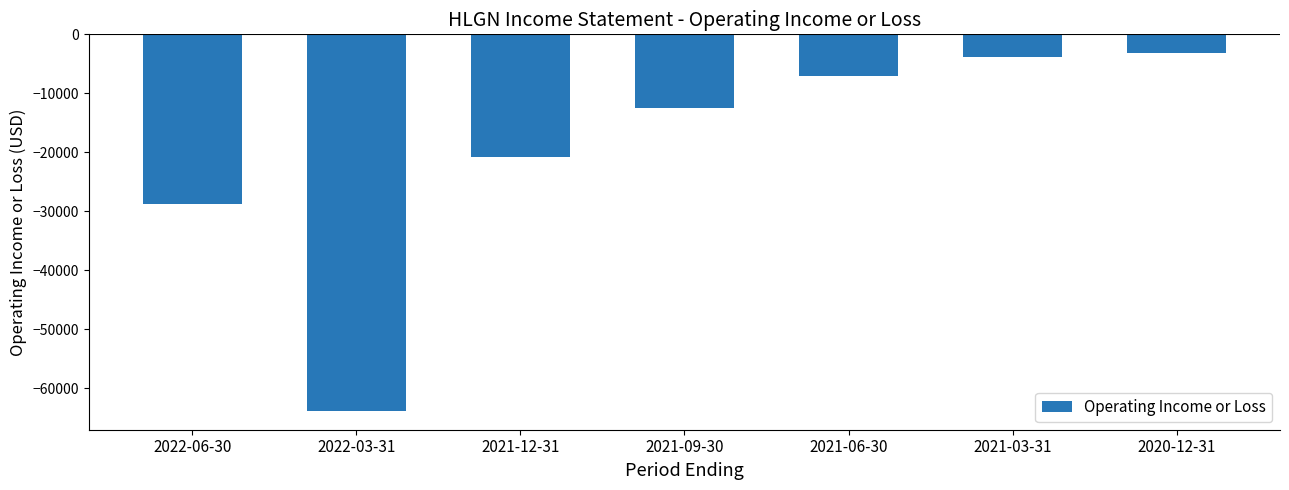

Are the bars horizontal?

No